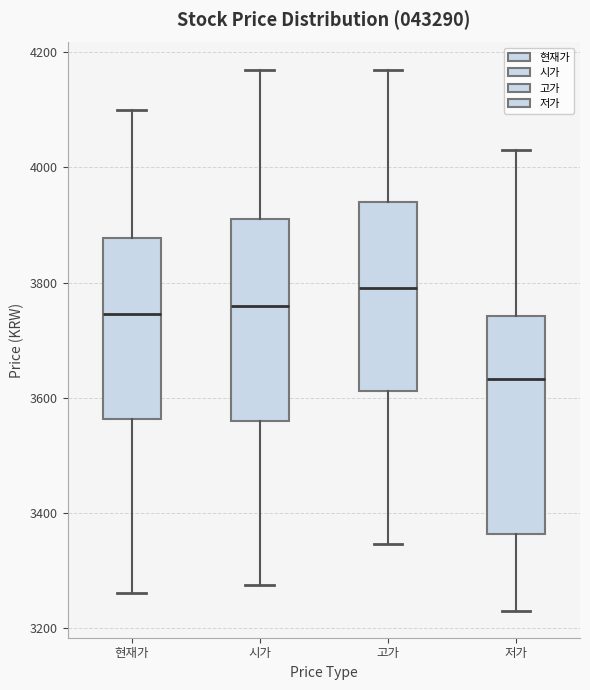

Reading left to right, transcribe this box plot: for each box, give where its median line is, the range the box spans, and where its two whiskers end, as read against the y-axis. The values are not printed on the chart, so give them approximately, as read against the axis.

현재가: median 3740, box 3560 to 3880, whiskers 3260 to 4100
시가: median 3760, box 3560 to 3920, whiskers 3280 to 4180
고가: median 3800, box 3620 to 3940, whiskers 3340 to 4180
저가: median 3640, box 3360 to 3740, whiskers 3240 to 4040